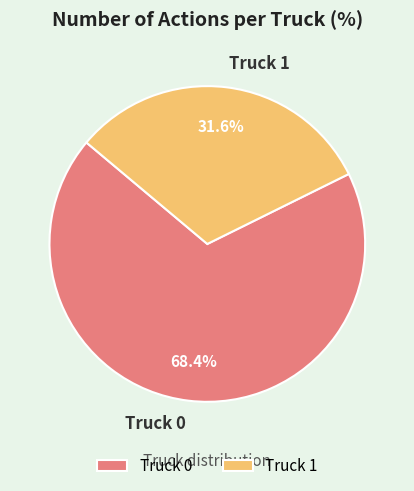

The Truck 1 slice represents 18% of the pie. True or false?

False